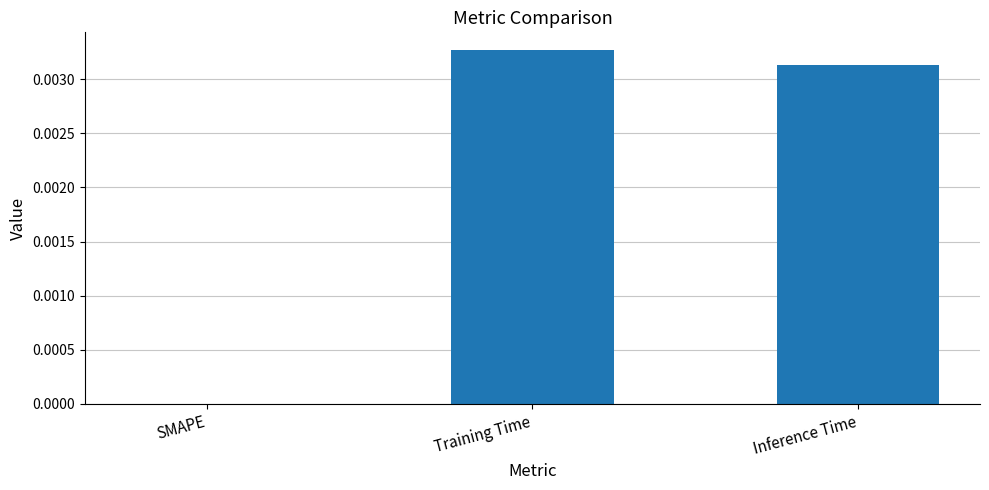

Which category has the highest value across all series?

Training Time